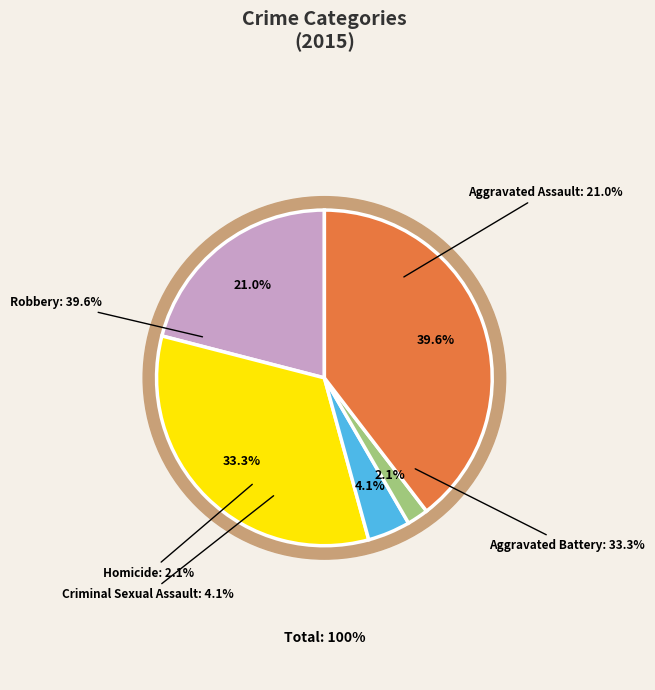

Which slice is the largest?

Robbery